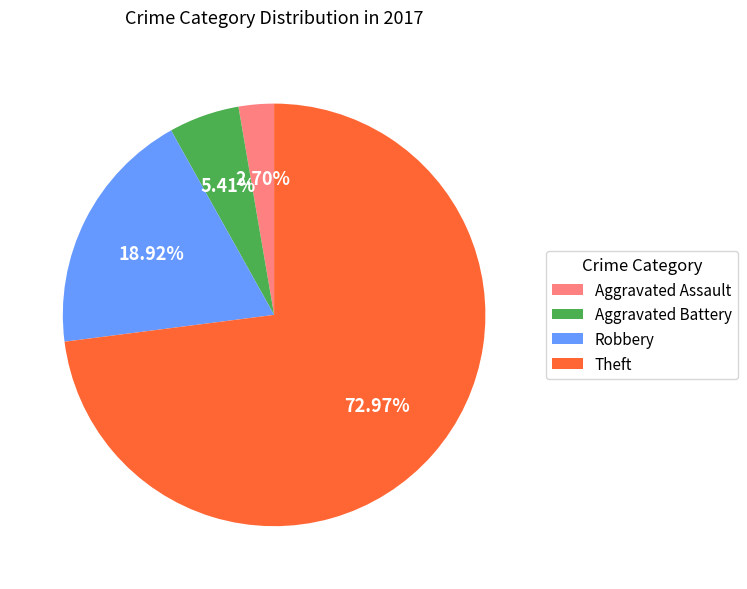

True or false: Theft accounts for 80% of the total.

False